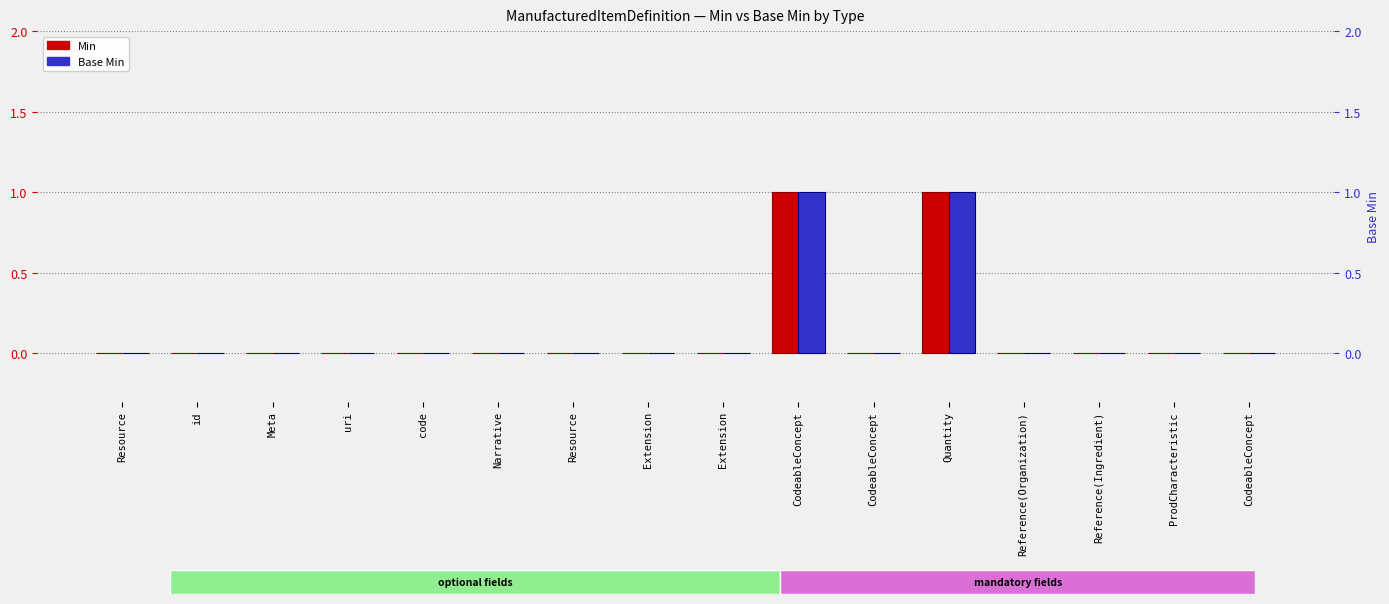

Rank the categories by Min value from lowest to highest.

Resource, id, Meta, uri, code, Narrative, Resource, Extension, Extension, CodeableConcept, Reference(Organization), Reference(Ingredient), ProdCharacteristic, CodeableConcept, CodeableConcept, Quantity